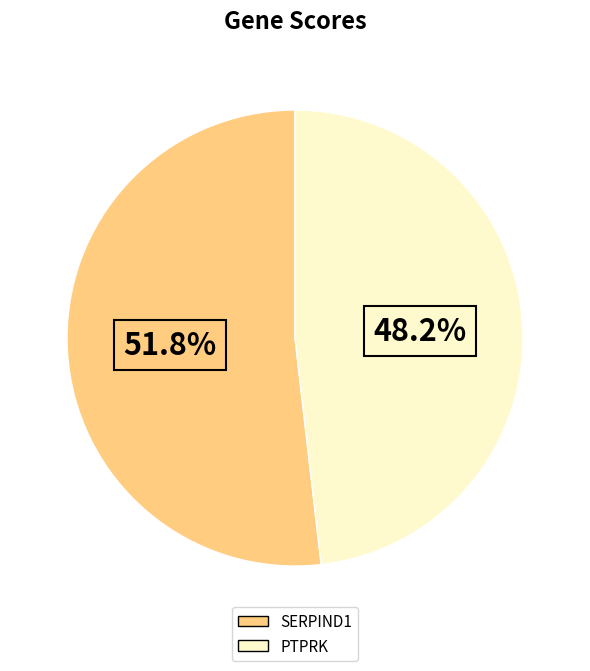

Does SERPIND1 represent more than half of the total?

Yes